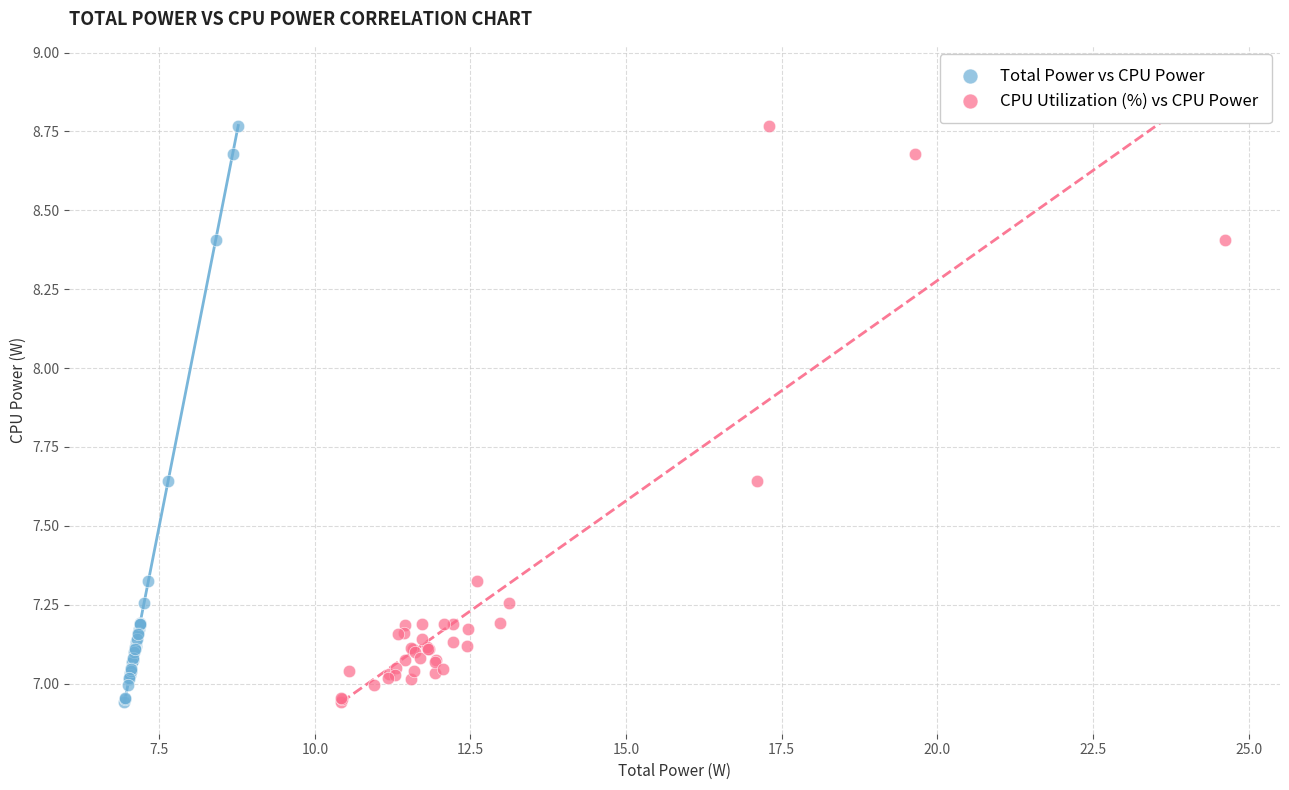

What are all the series names shown in the legend?

Total Power vs CPU Power, CPU Utilization (%) vs CPU Power